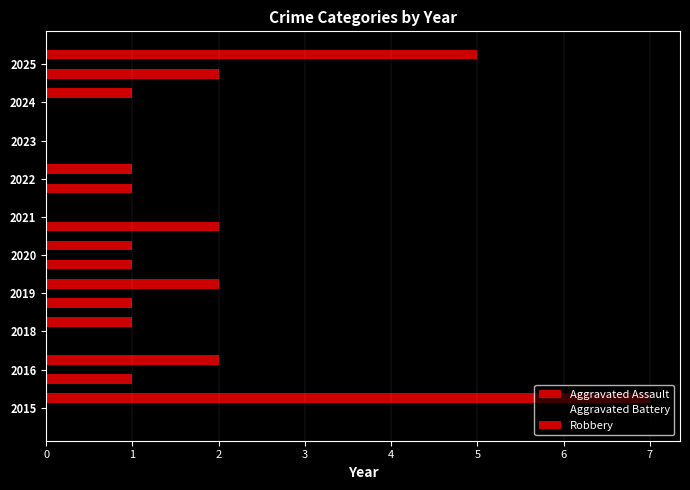

Where does the Aggravated Assault series first go above 1?

2021